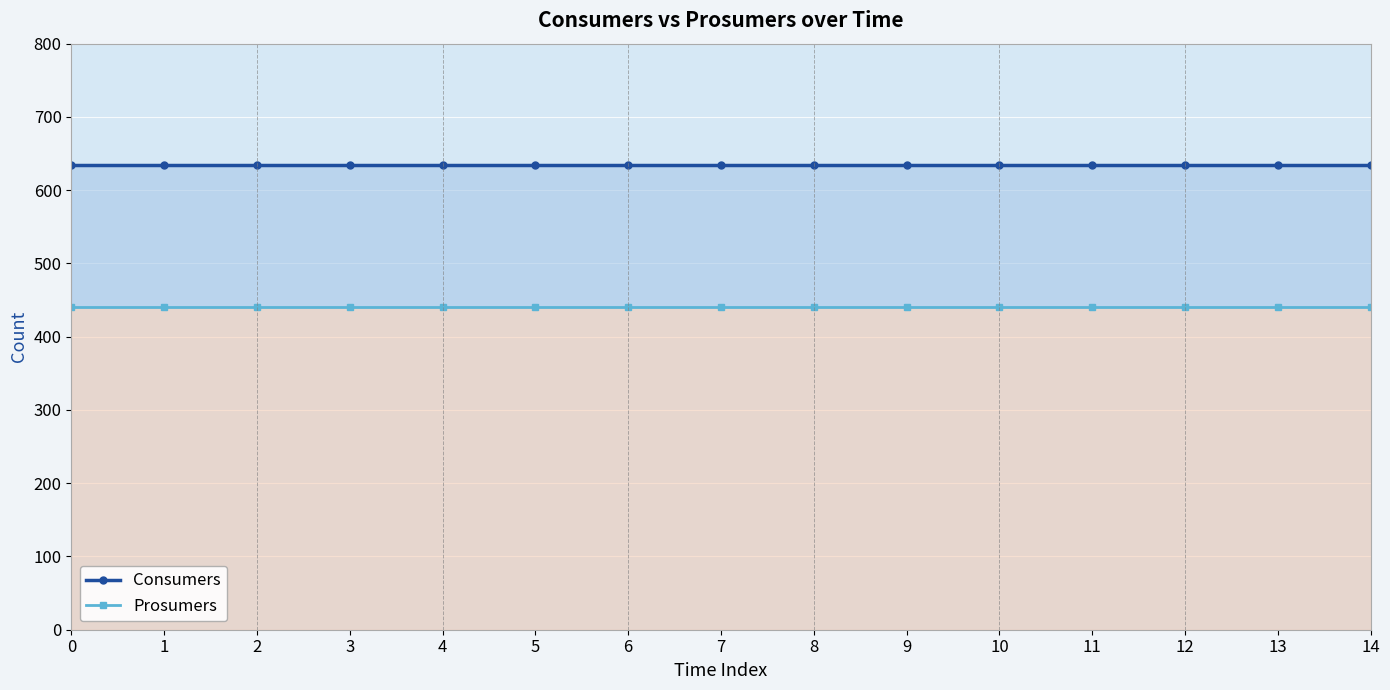

Rank the categories by Consumers value from highest to lowest.

0, 1, 2, 3, 4, 5, 6, 7, 8, 9, 10, 11, 12, 13, 14